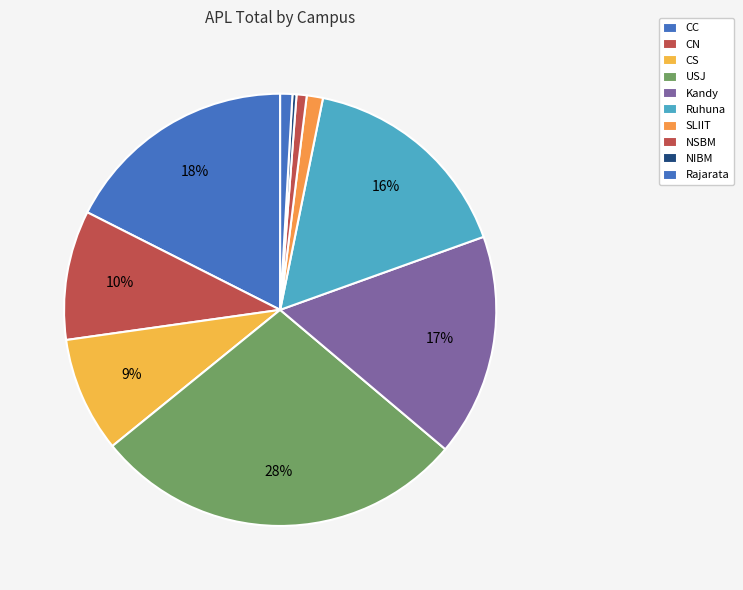

How many slices are in this pie chart?

10